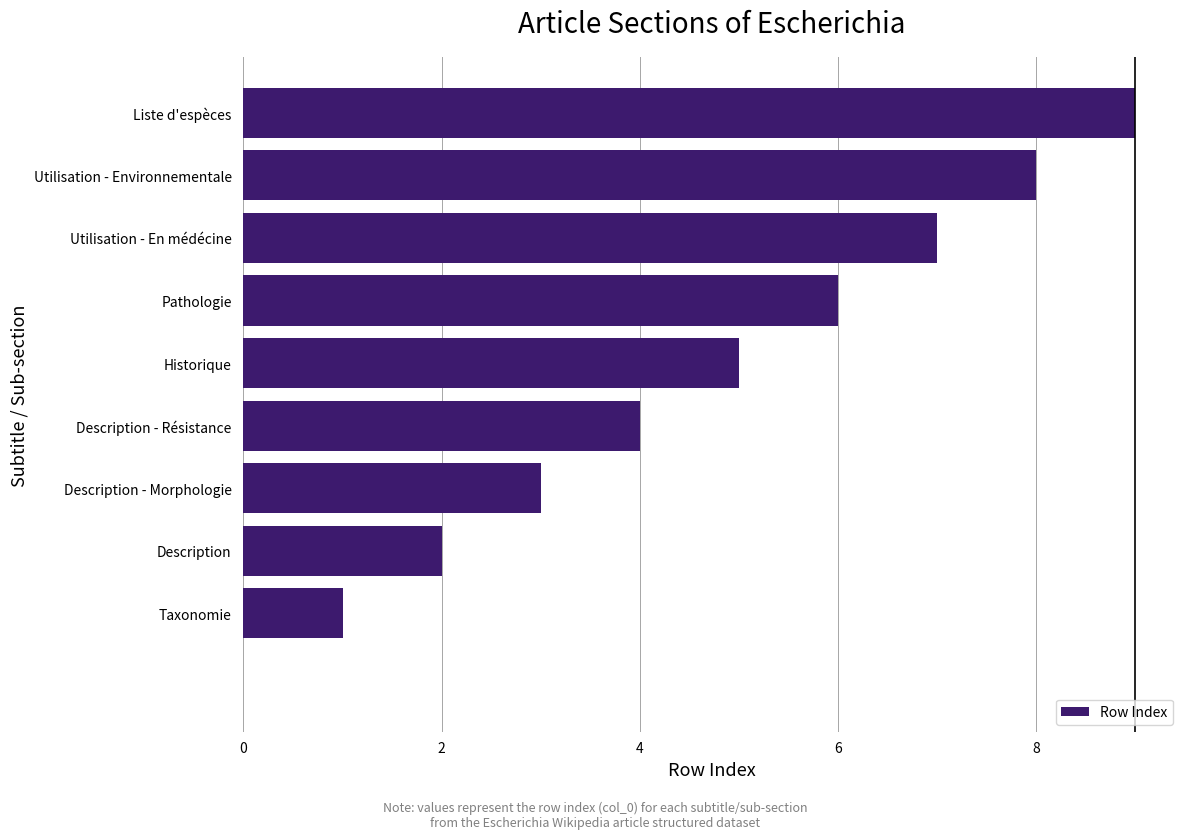

How many categories are shown in the chart?

10